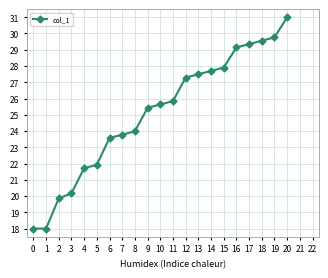

What is the value of the 2nd point from the left?

18.0